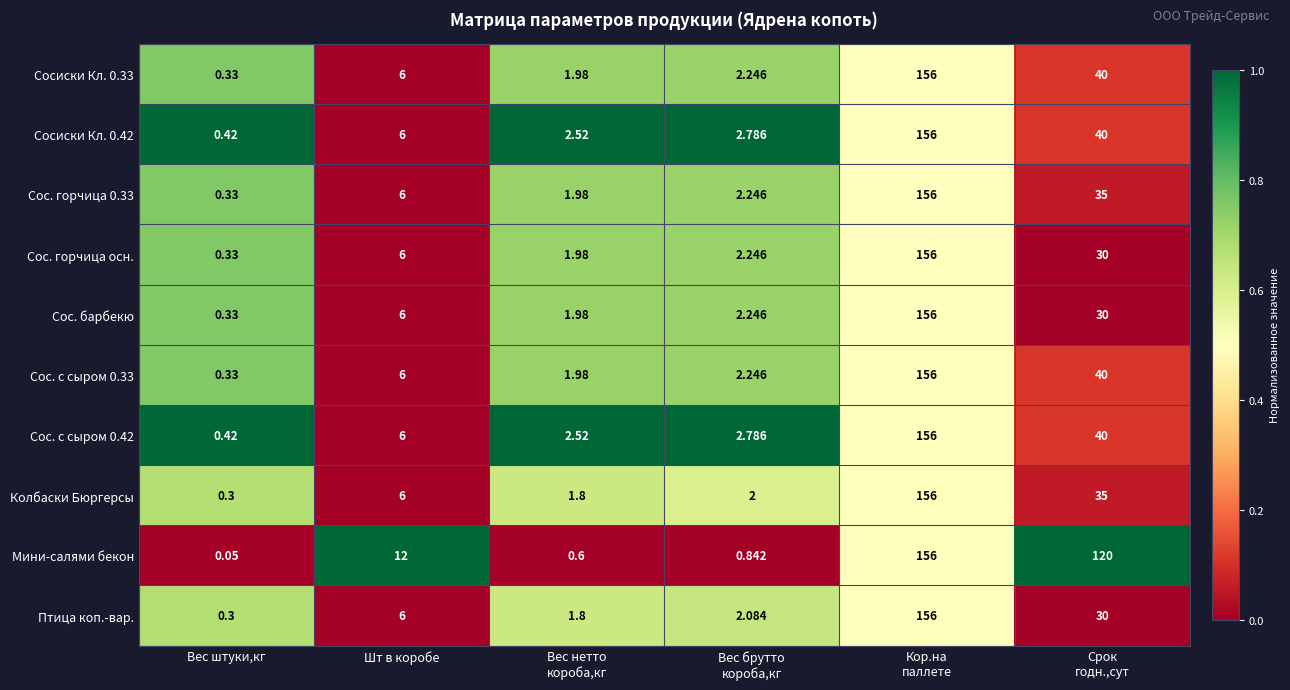

Which series has the widest spread of values?

Мини-салями бекон